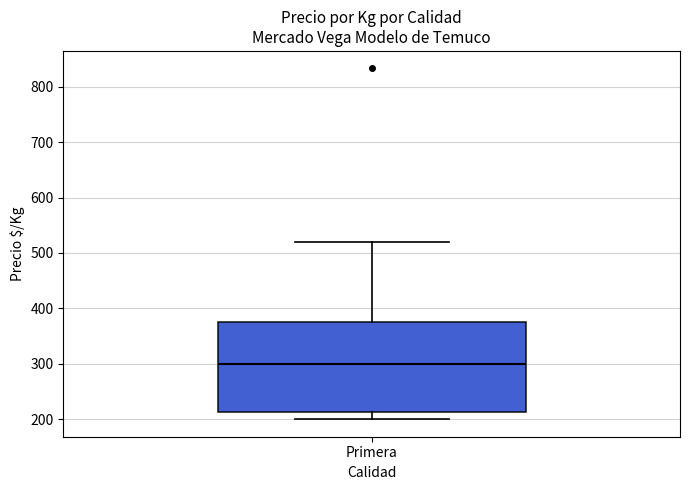

Where is the upper edge of the box for Primera on the y-axis? The values are not printed on the chart, so give them approximately, as read against the axis.

370